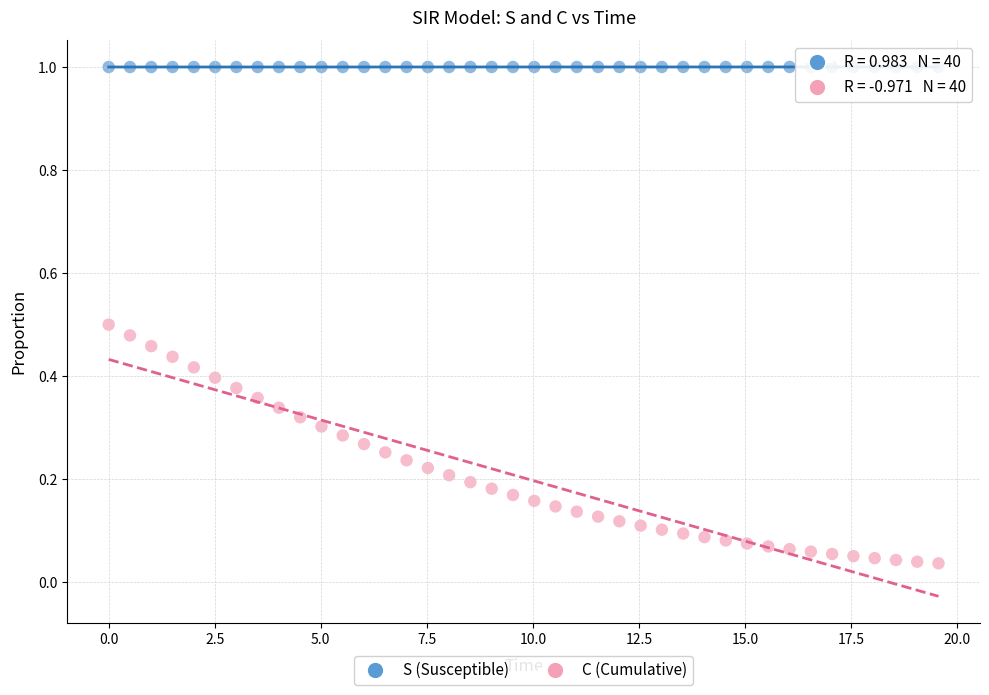

Which series contains the highest Y value?

S (Susceptible)